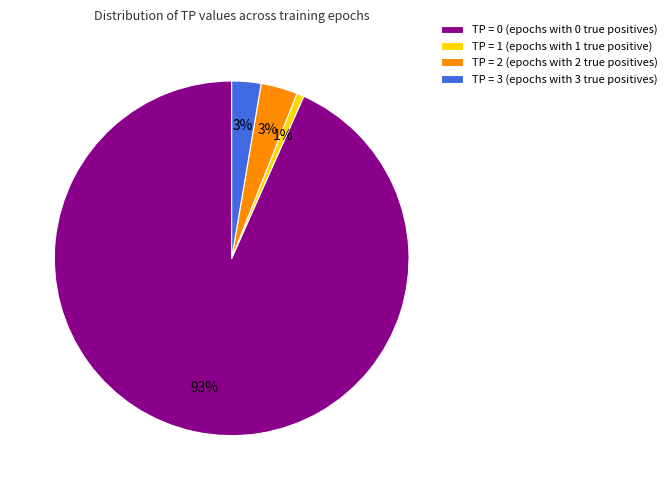

Count the number of slices in the pie.

4